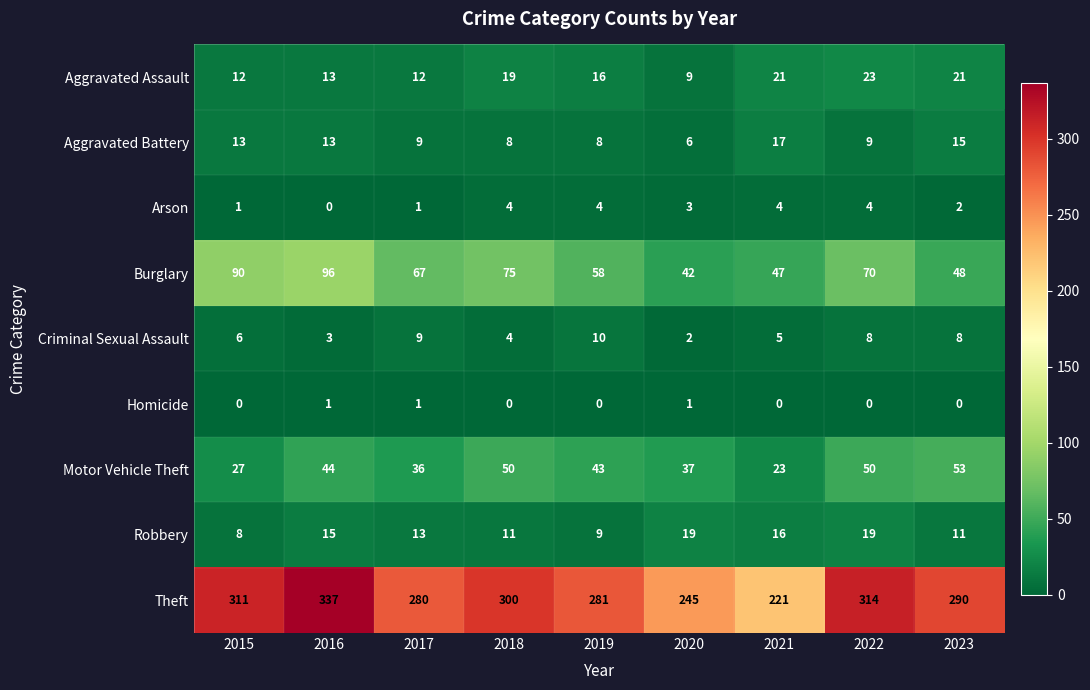

Rank the series at 2022 from highest to lowest value.

Theft, Burglary, Motor Vehicle Theft, Aggravated Assault, Robbery, Aggravated Battery, Criminal Sexual Assault, Arson, Homicide